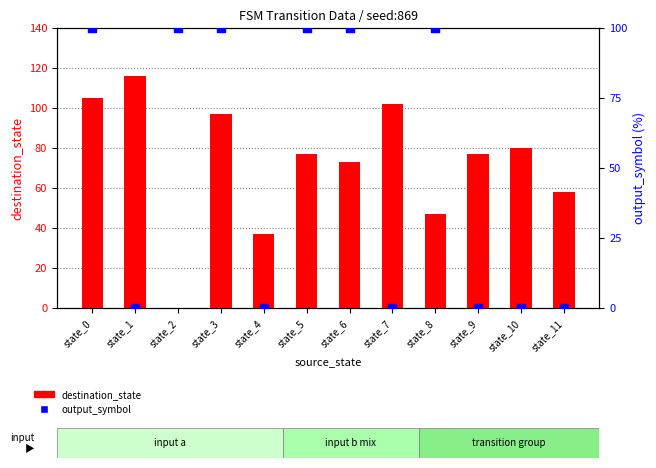

What is the total value across all series at state_8?

147